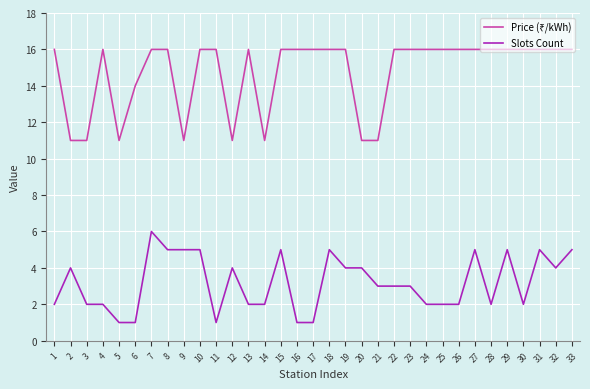

What is the smallest value displayed?

1